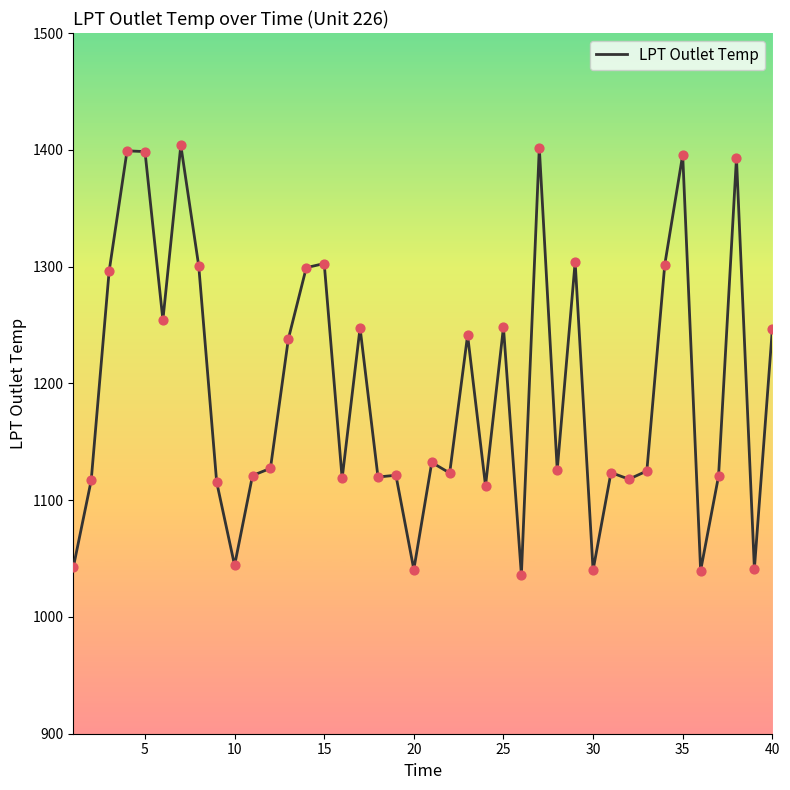

What is the smallest value displayed?

1036.0